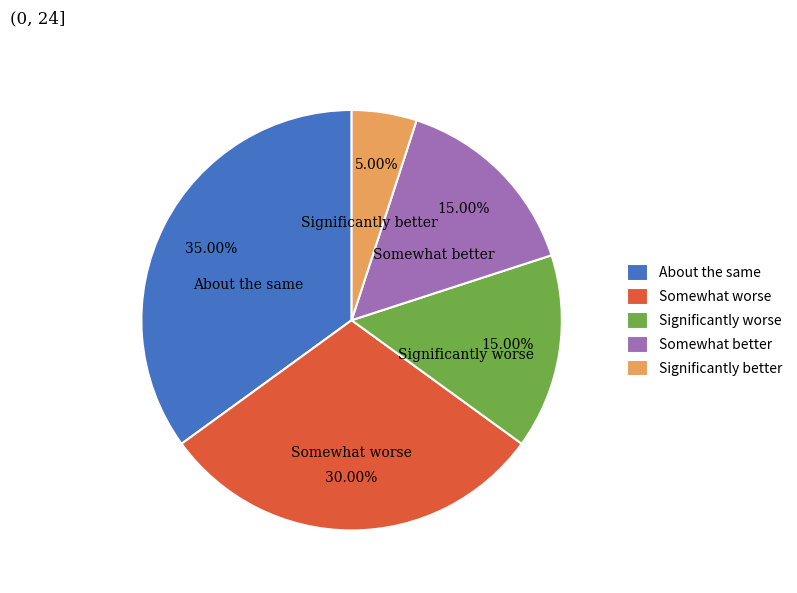

How many slices are in this pie chart?

5